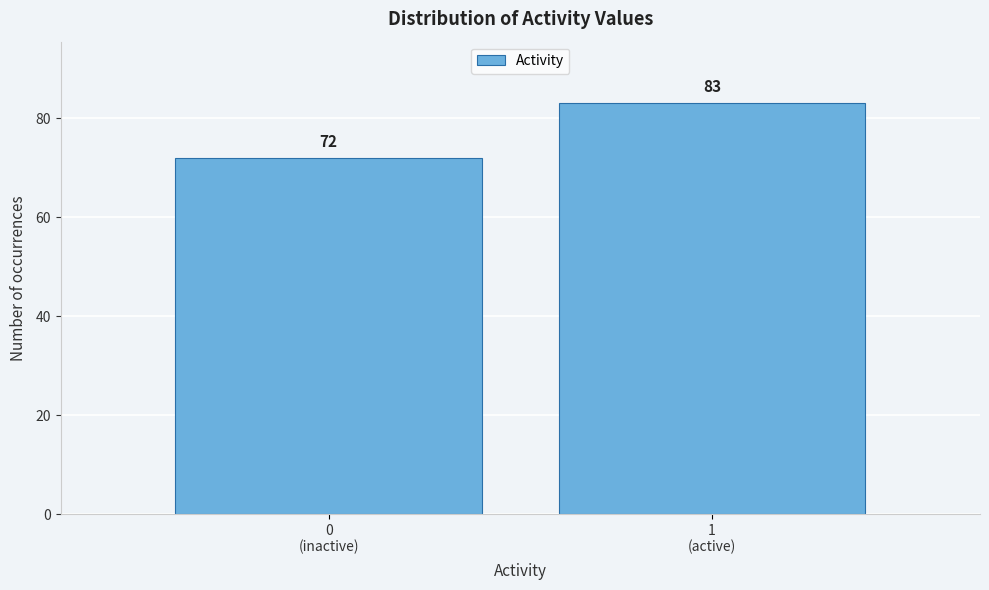

Reading right to left, transcribe all the data shown in this chart.

83	72